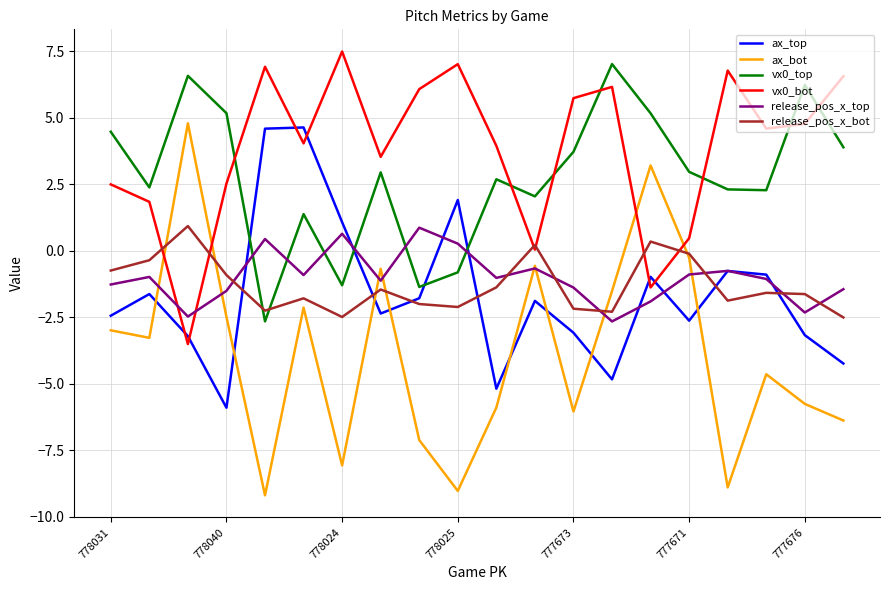

Which series has the widest spread of values?

ax_bot